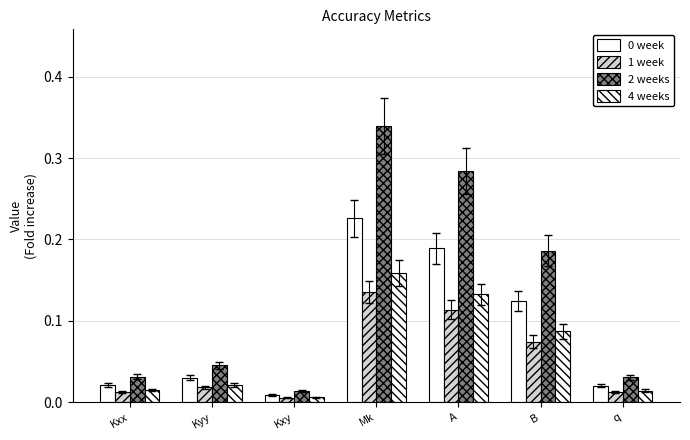

Is it true that 2 weeks equals 0.3 at B?

False